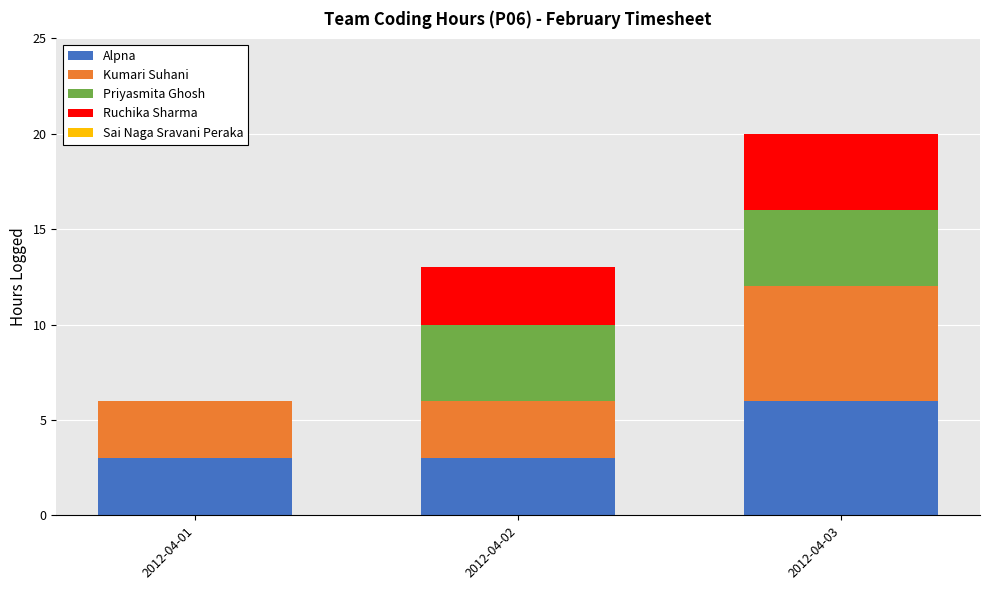

What is the total value across all series at 2012-04-02?

13